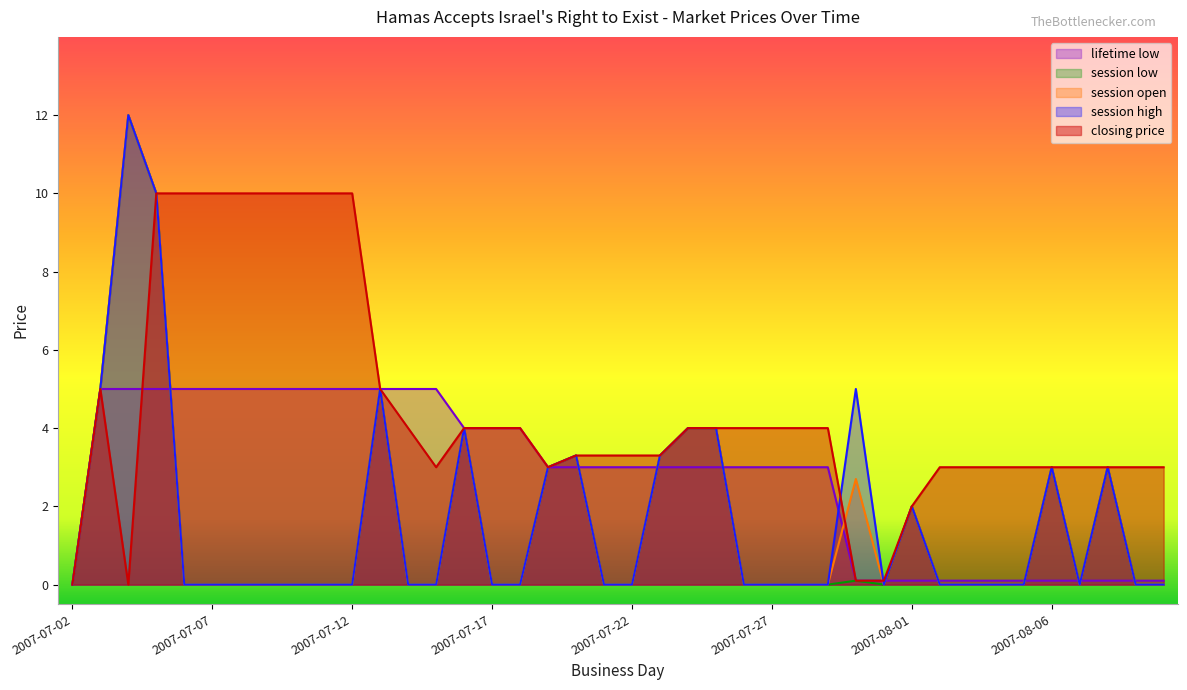

What is the label of the 19th point from the left?

2007-07-20